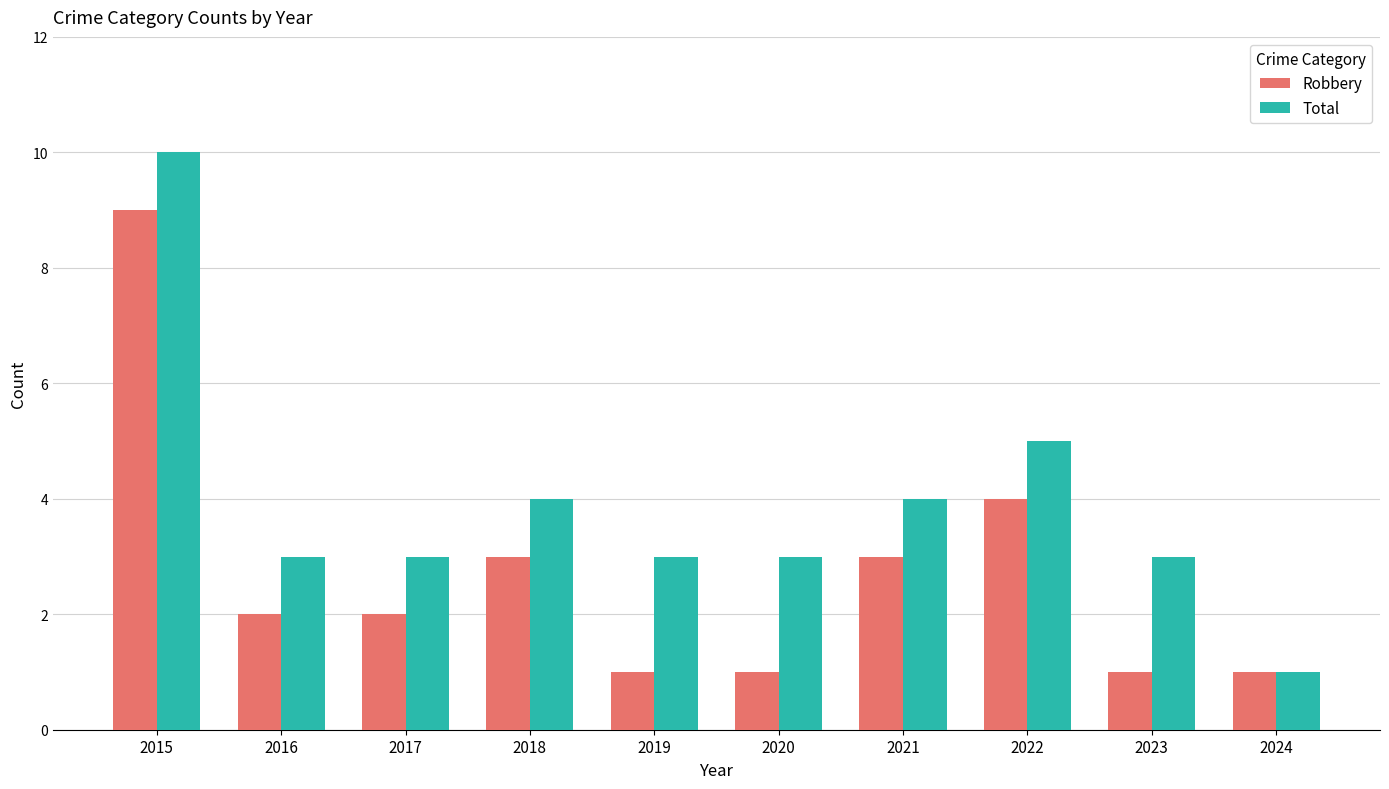

What is the smallest value displayed?

1